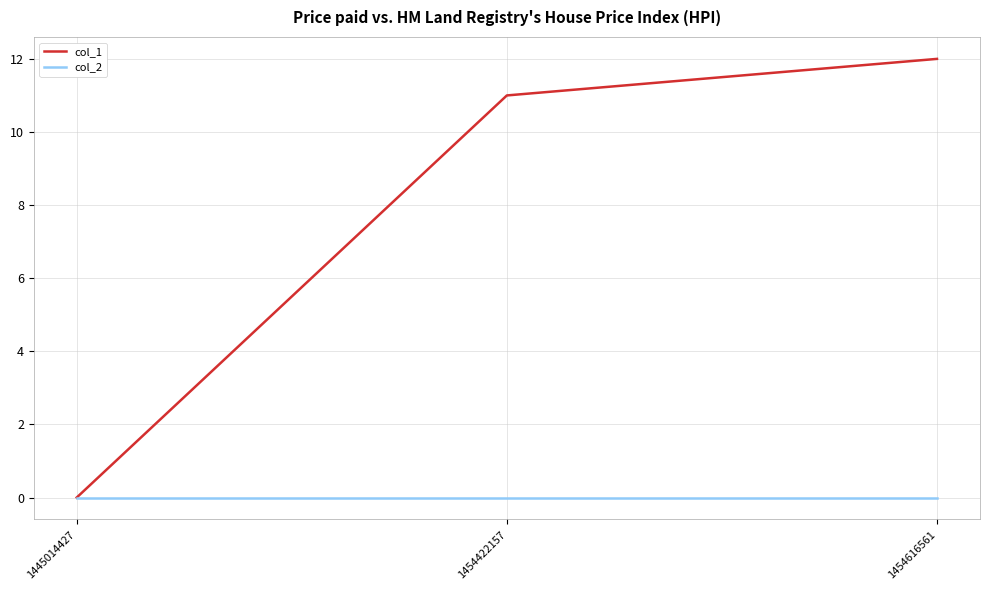

Reading left to right, what are all the values shown in this chart?

col_1: 1445014427=0	1454422157=11	1454616561=12
col_2: 1445014427=0	1454422157=0	1454616561=0